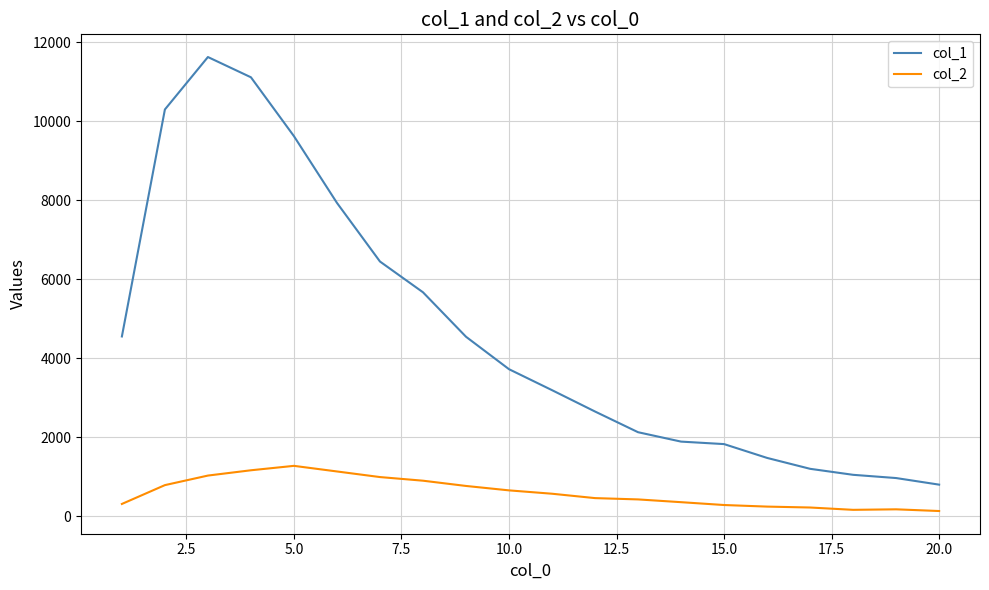

Rank the series by their average value, from lowest to highest.

col_2, col_1